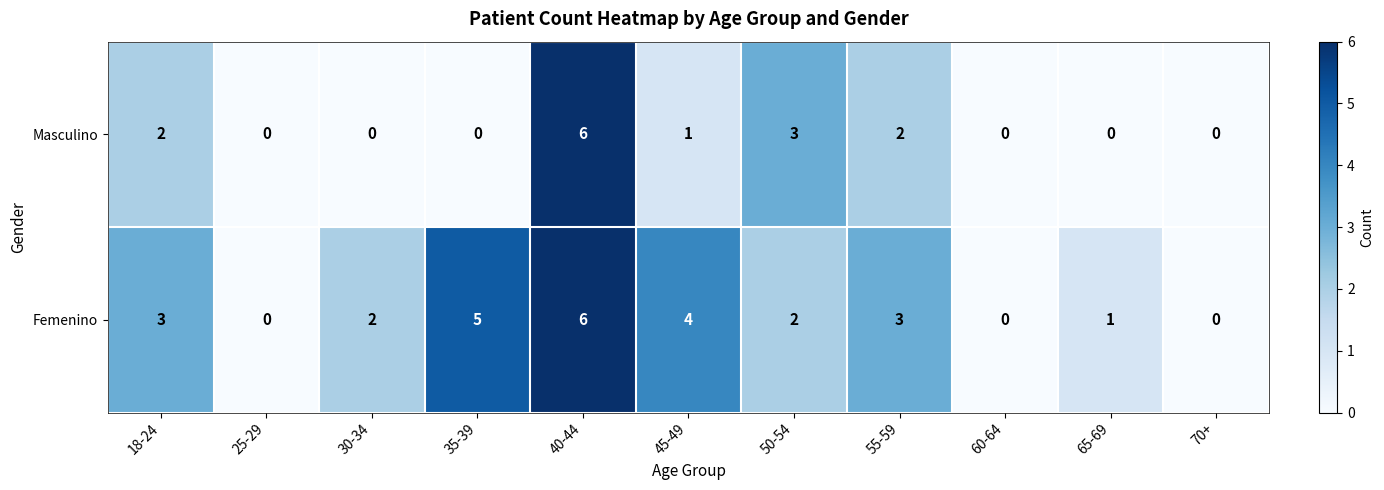

Count the Masculino values in the range 0 to 2.

9